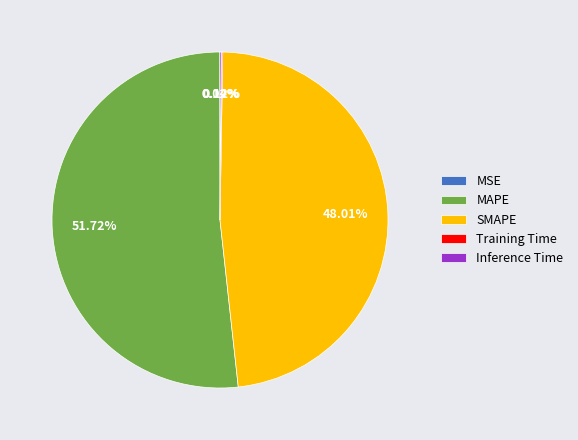

To the nearest percent, what percentage of the pie is MAPE?

52%